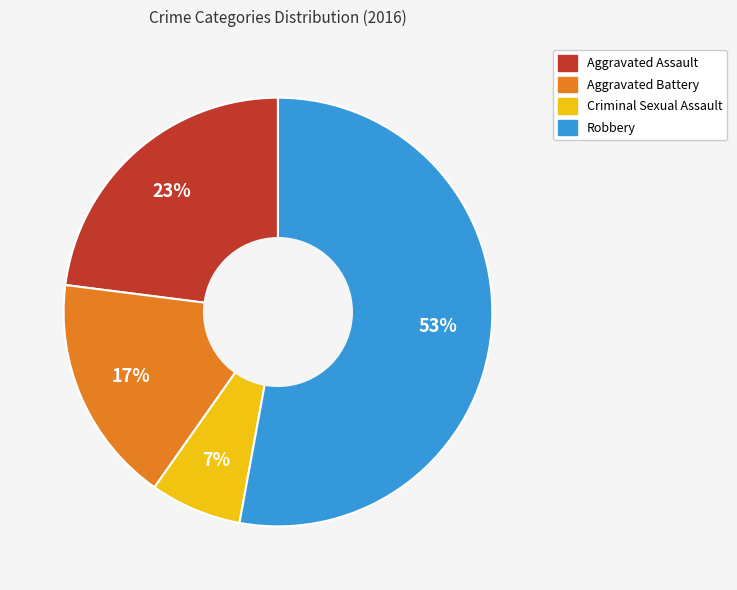

Does any single category account for the majority?

Yes